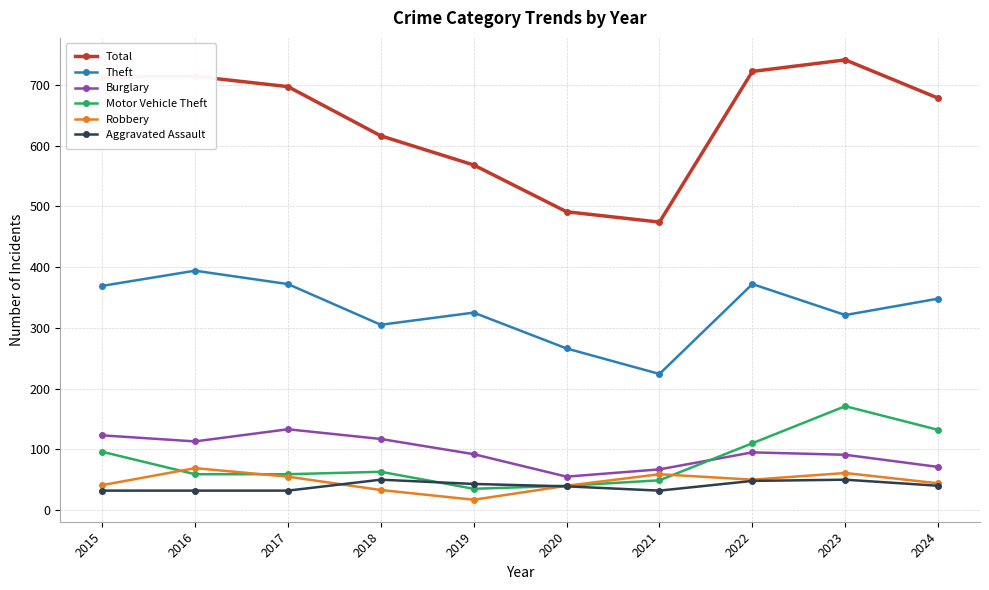

Read the Burglary value at 2023, to the nearest 10.

90